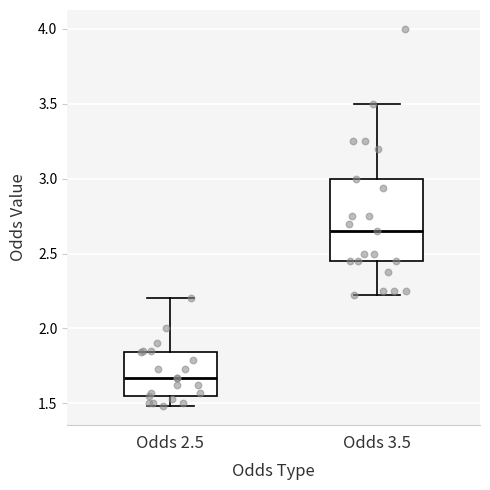

Reading left to right, transcribe this box plot: for each box, give where its median line is, the range the box spans, and where its two whiskers end, as read against the y-axis. The values are not printed on the chart, so give them approximately, as read against the axis.

Odds 2.5: median 1.65, box 1.55 to 1.85, whiskers 1.50 to 2.20
Odds 3.5: median 2.65, box 2.45 to 3.00, whiskers 2.20 to 3.50